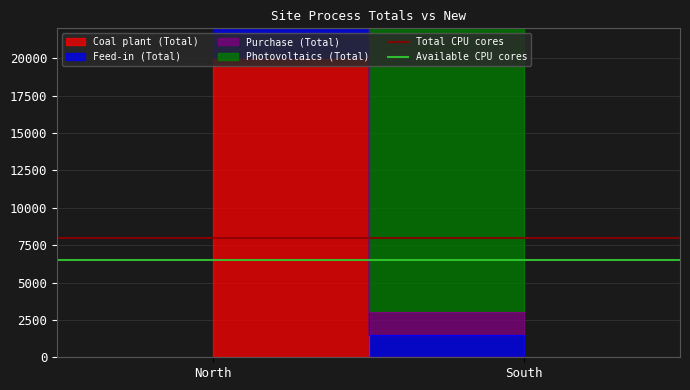

How many lines are shown in the chart?

2